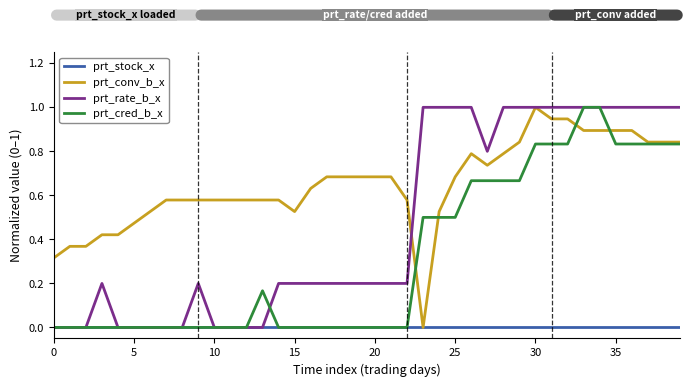

Rank the series by their average value, from lowest to highest.

prt_stock_x, prt_cred_b_x, prt_rate_b_x, prt_conv_b_x